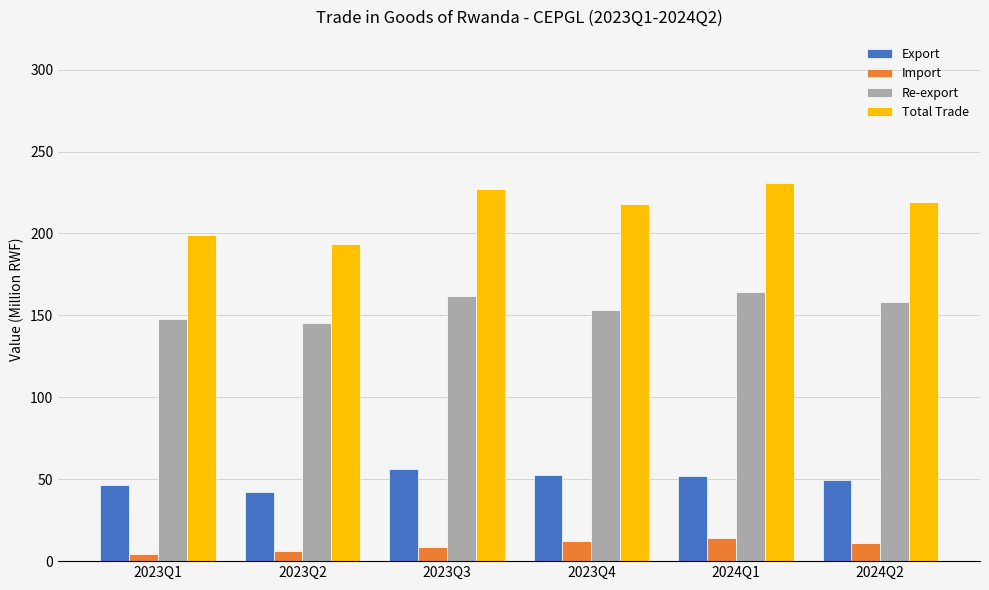

What position from the right is 2023Q1?

6